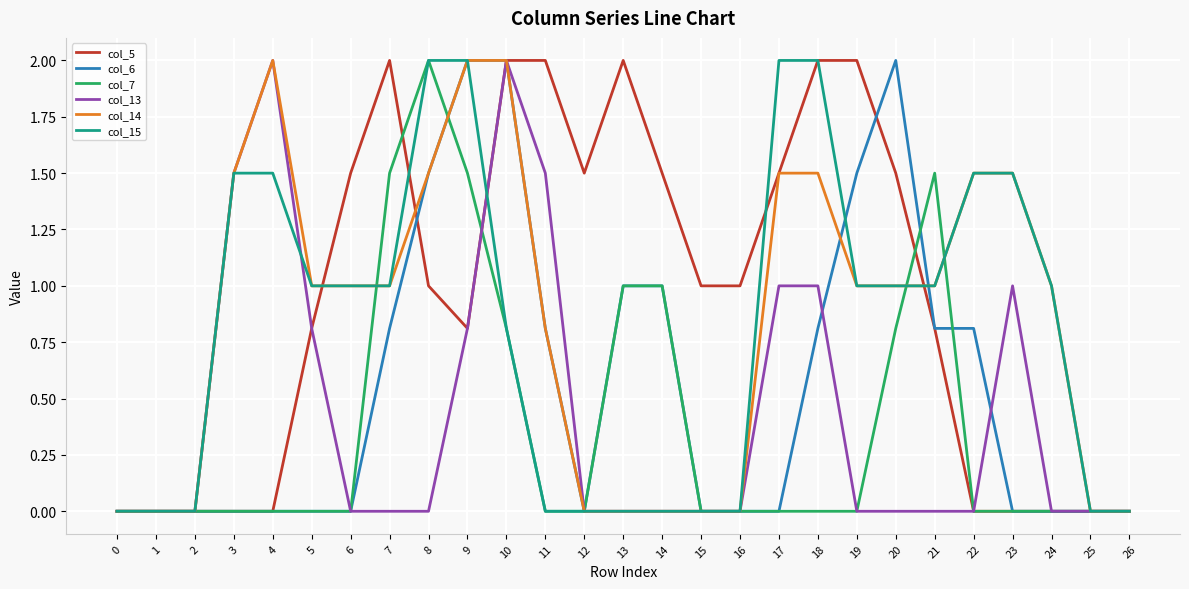

Which series has the largest total across all categories?

col_5